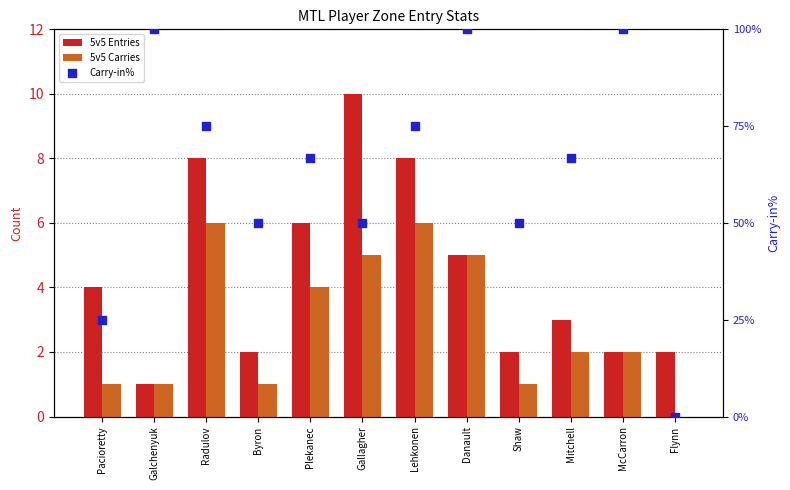

Which series has the widest spread of Y values?

5v5 Entries